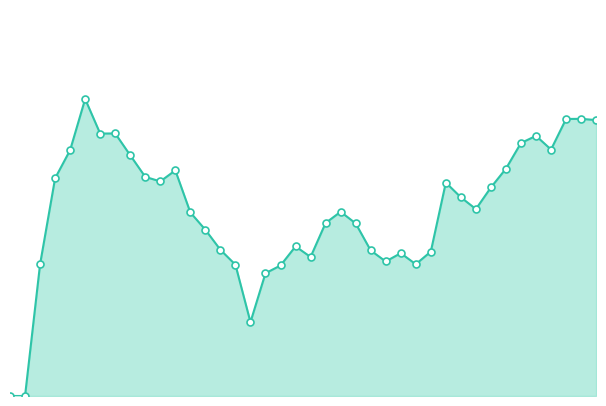

The value at 20 is 0.0. True or false?

True